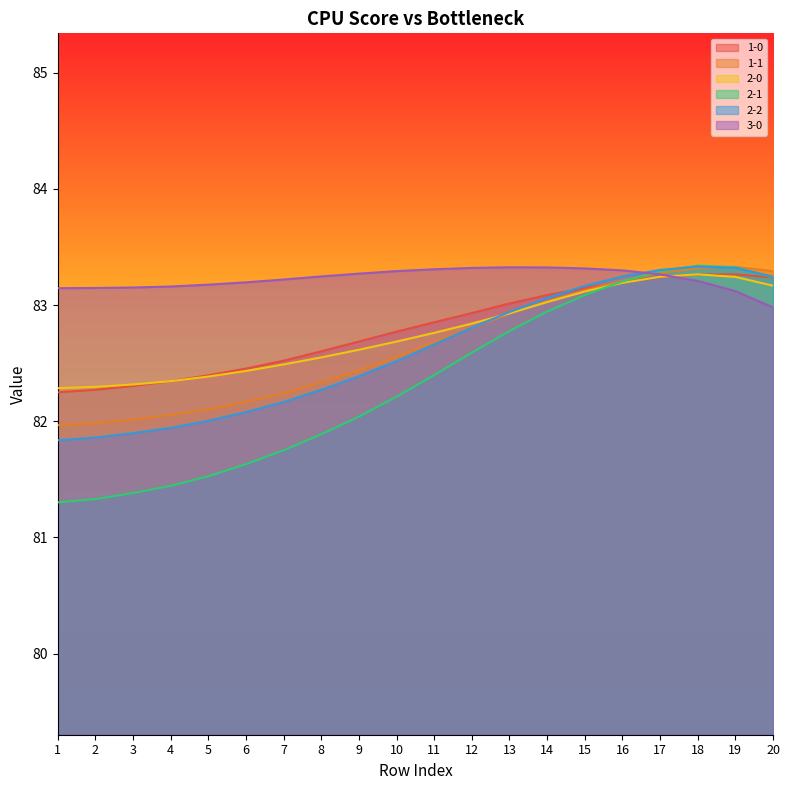

What are all the series names shown in the legend?

1-0, 1-1, 2-0, 2-1, 2-2, 3-0